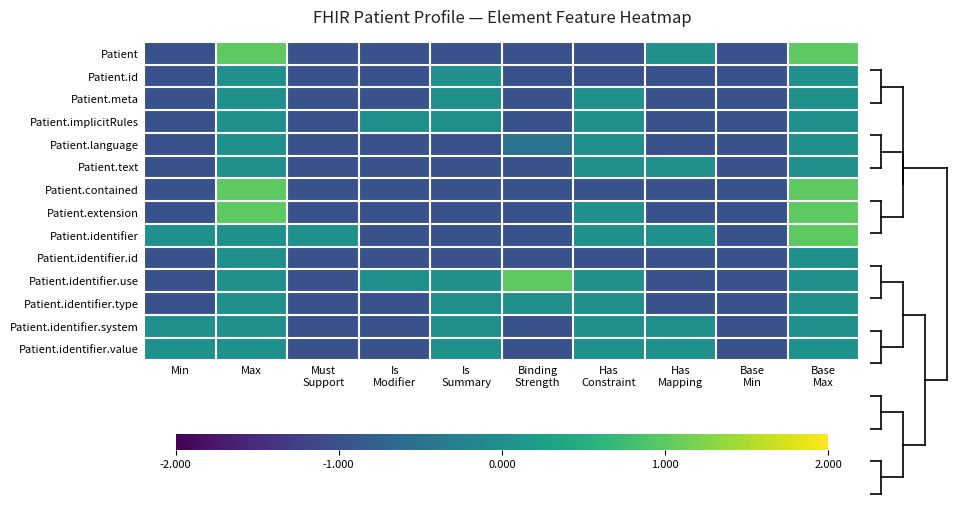

What is the total value across all series at Base
Min?

-14.0